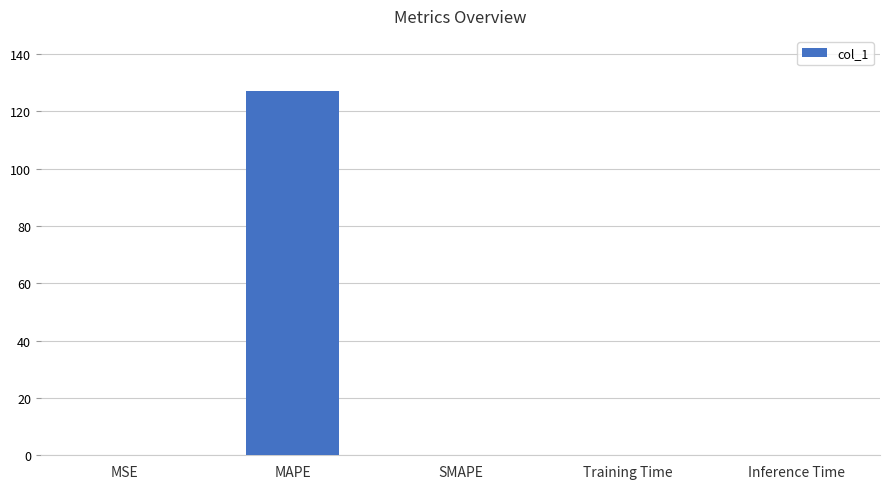

What is the sum of all values?

127.5